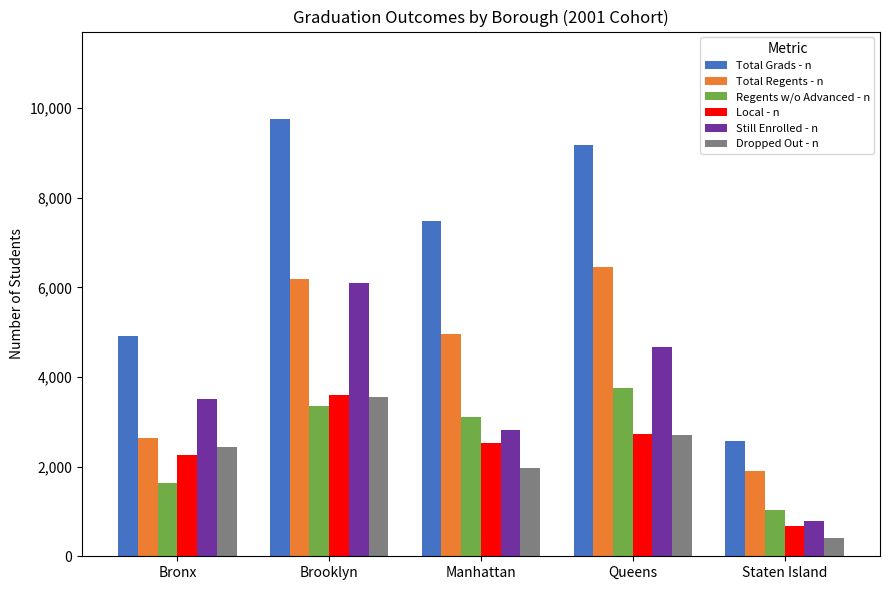

Is the value of Total Grads - n at Brooklyn greater than the value of Dropped Out - n at Manhattan?

Yes